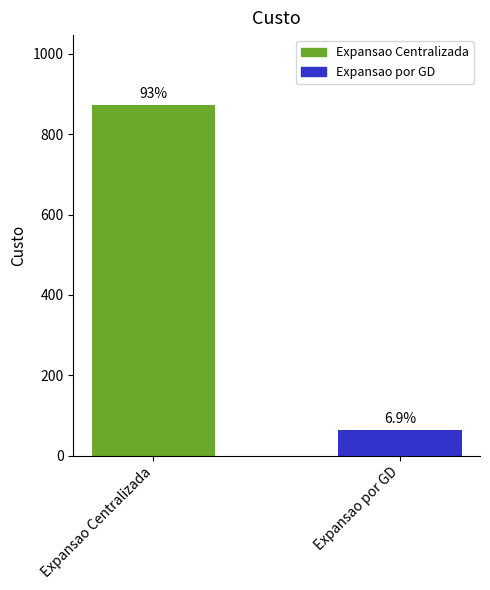

Approximately how many times larger is the value at Expansao por GD compared to Expansao Centralizada?

0.1